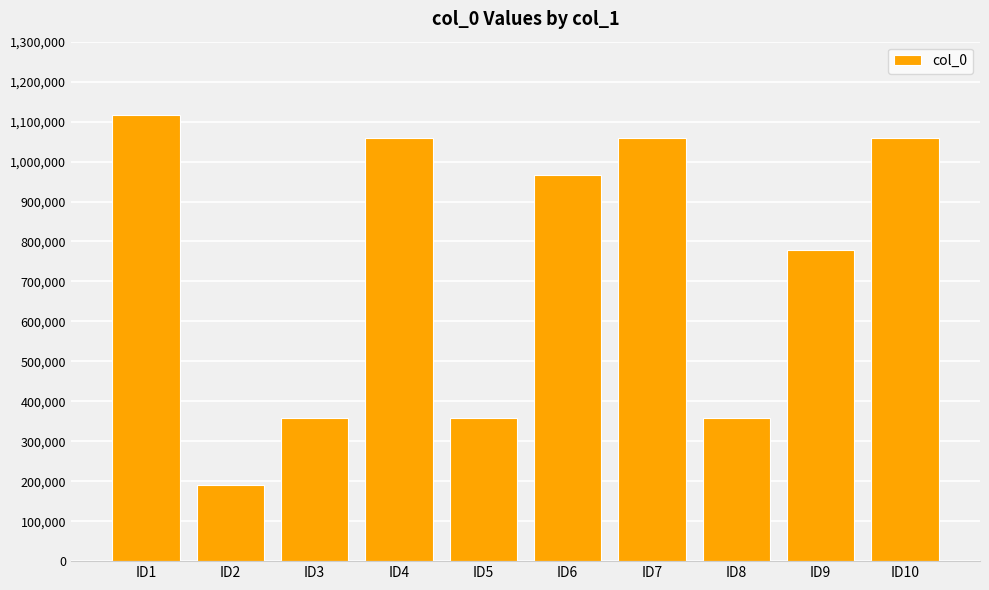

What is the approximate value at ID4, to the nearest 100?

1059900